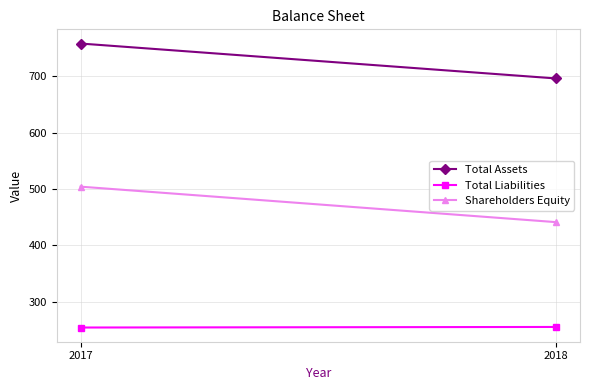

What is the difference between the Total Liabilities values at 2017 and 2018?

1